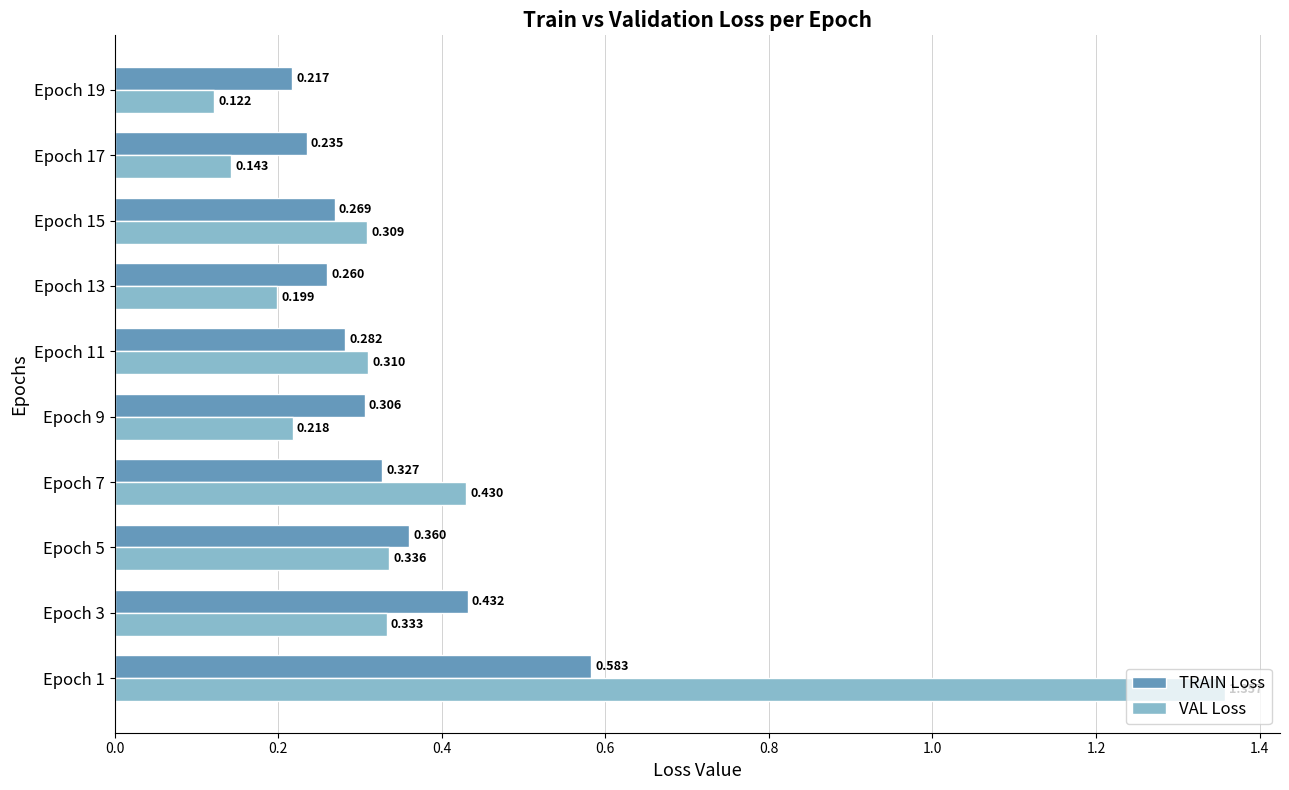

Rank the series by their average value, from highest to lowest.

VAL Loss, TRAIN Loss